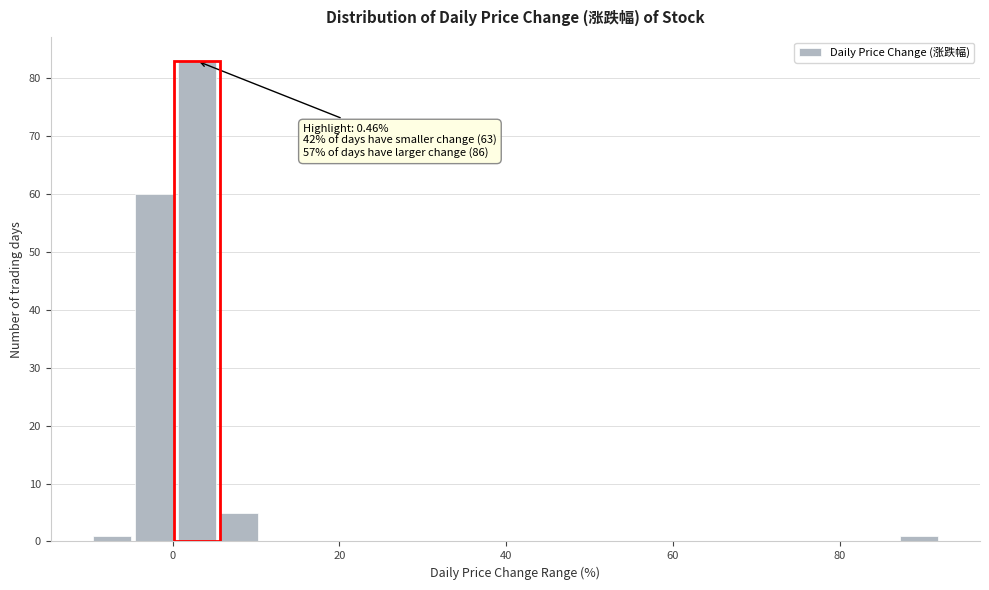

Around what value on the x-axis is the tallest bar? Give the approximate position of its centre, as read against the axis.

2